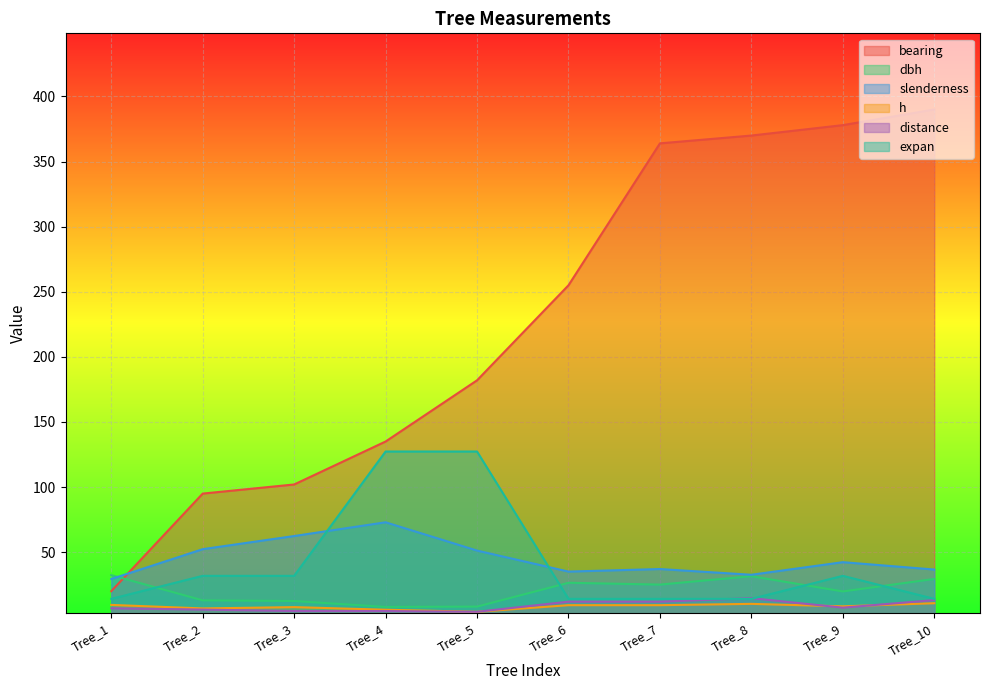

How many lines are shown in the chart?

6